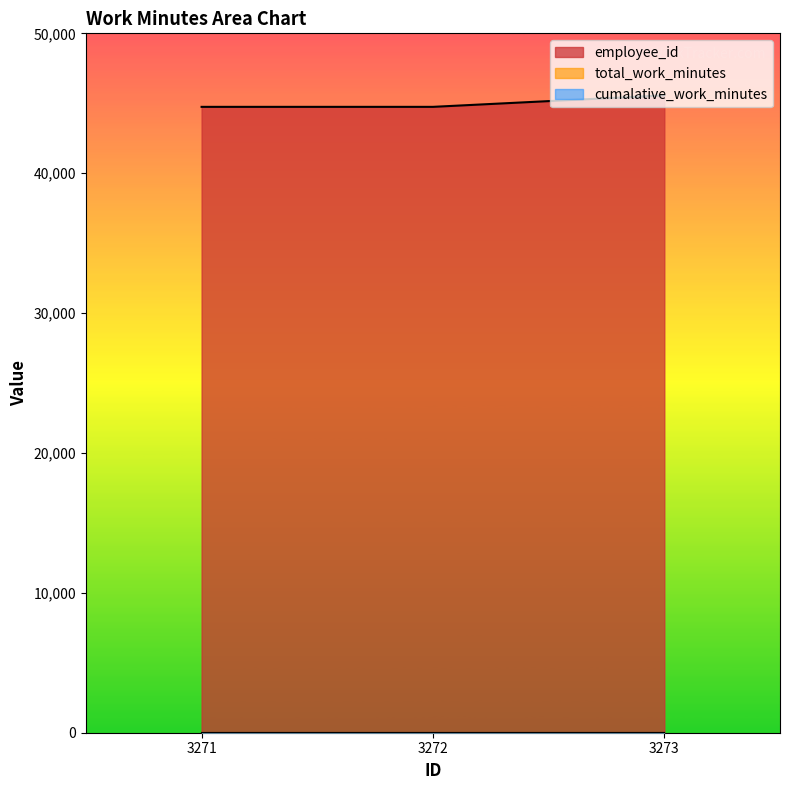

What are all the series names shown in the legend?

employee_id, total_work_minutes, cumalative_work_minutes